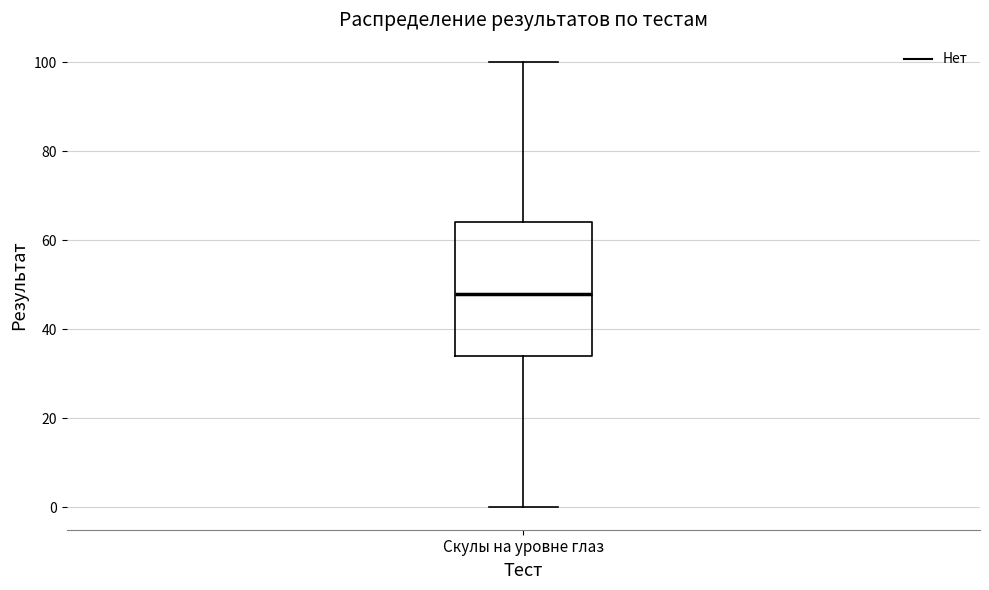

Where does the upper whisker of the box for Скулы на уровне глаз end on the y-axis? The values are not printed on the chart, so give them approximately, as read against the axis.

100